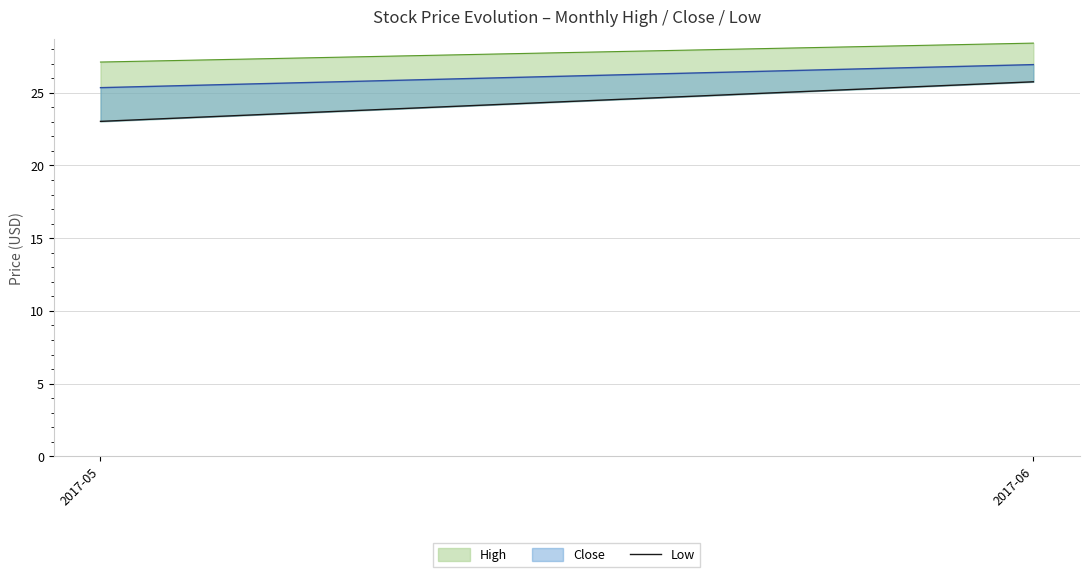

Does the chart display data point markers on the line(s)?

No